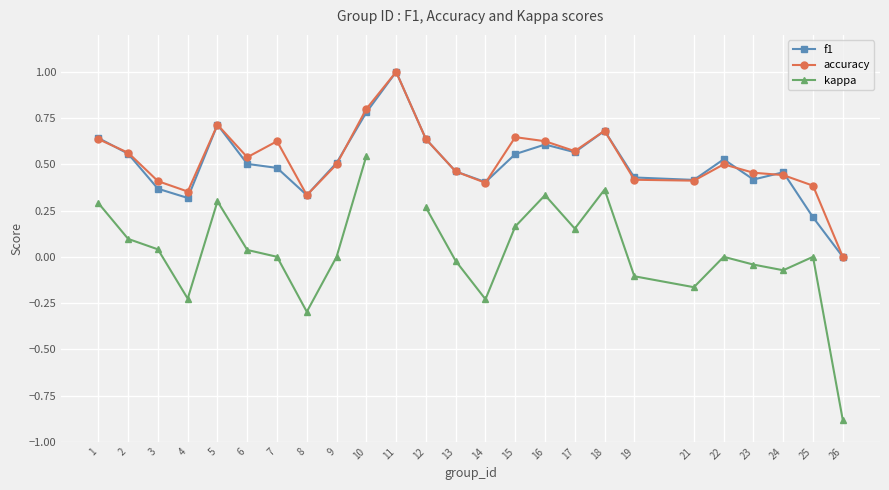

At which label does kappa first exceed 0?

1